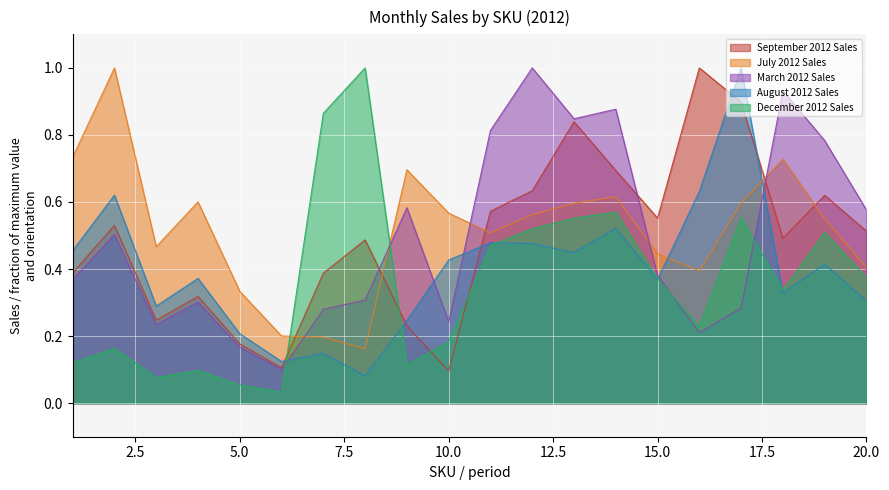

Which series has the largest range (max minus min)?

December 2012 Sales